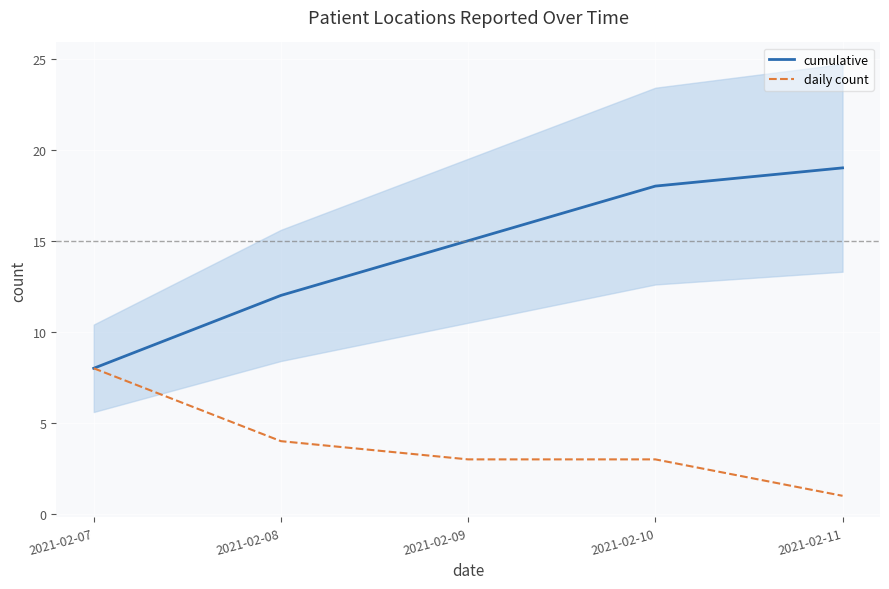

Which has a higher value, 2021-02-07 or 2021-02-11?

2021-02-11